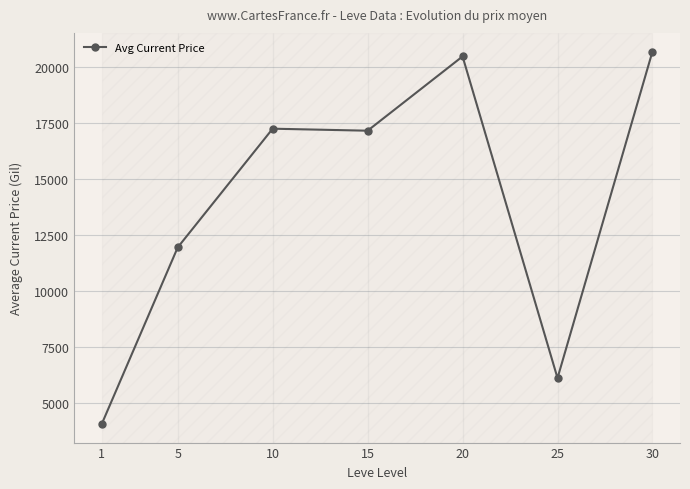

True or false: there are more than 0 points higher than both neighbors.

True